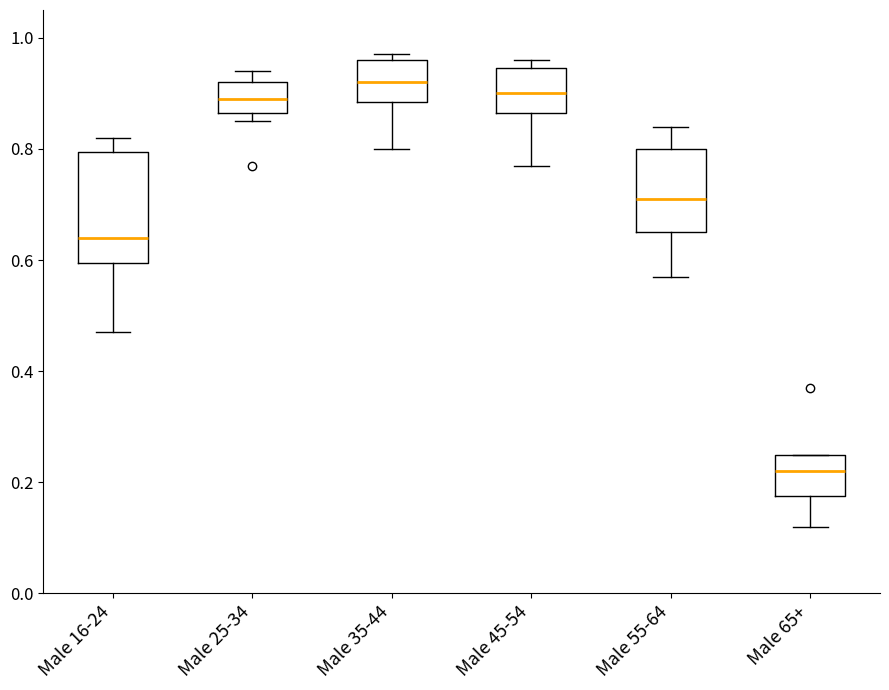

Where is the upper edge of the box for Male 35-44 on the y-axis? The values are not printed on the chart, so give them approximately, as read against the axis.

0.96